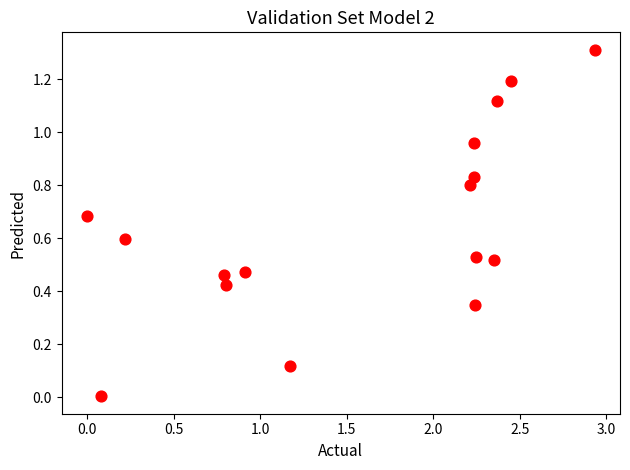

What is the range of Y values (max minus min)?

1.3